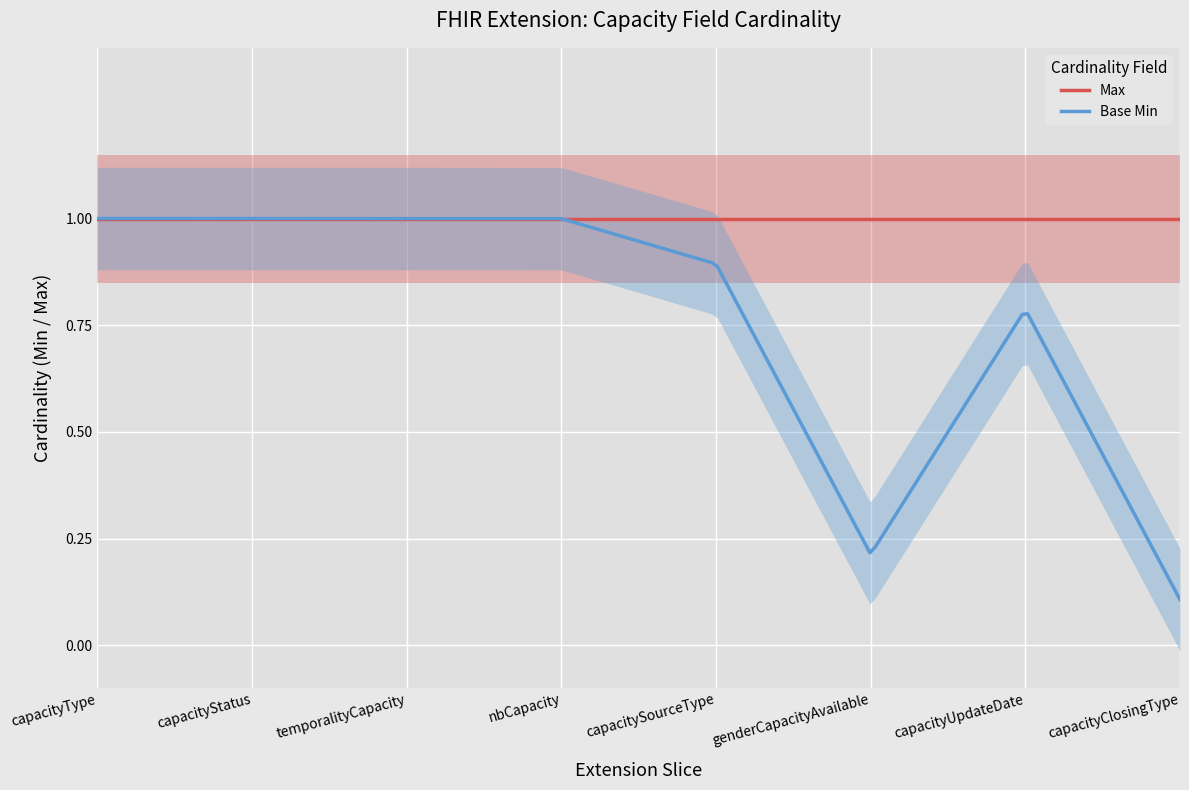

What is the highest value of the Max series?

1